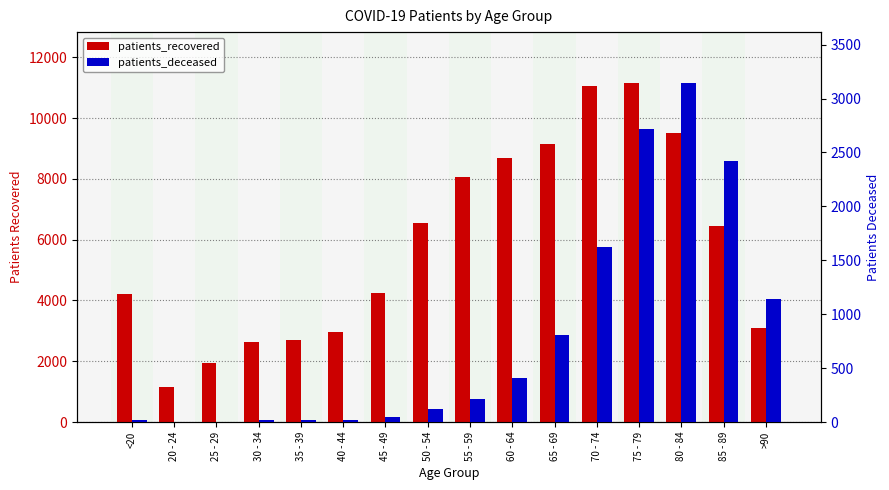

Which category has the lowest value in the patients_deceased series?

25 - 29